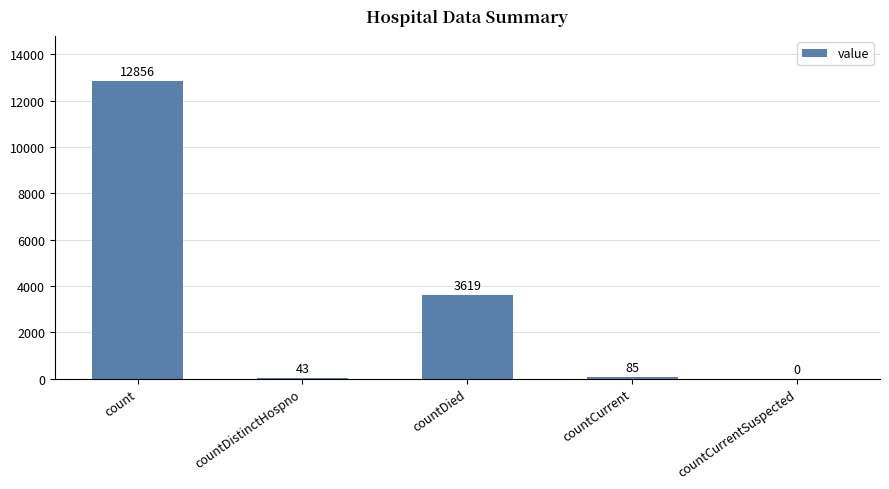

Read the value at countDistinctHospno.

43